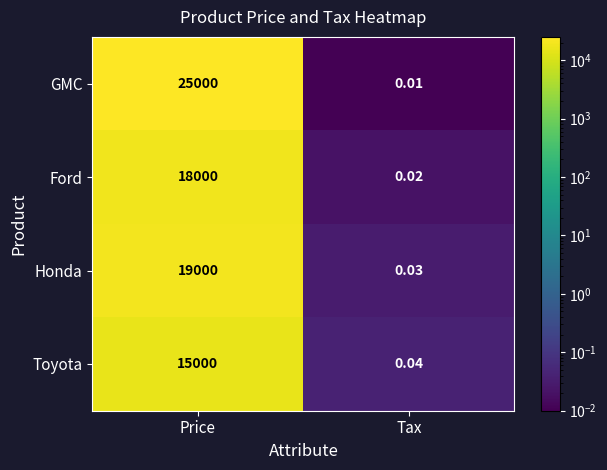

List the series in order of their peak value, highest first.

GMC, Honda, Ford, Toyota